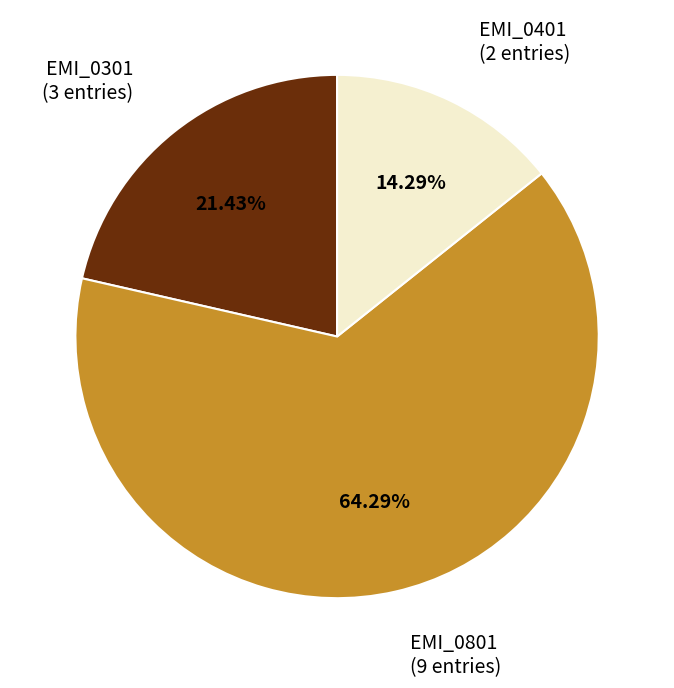

Which slice is the largest?

EMI_0801